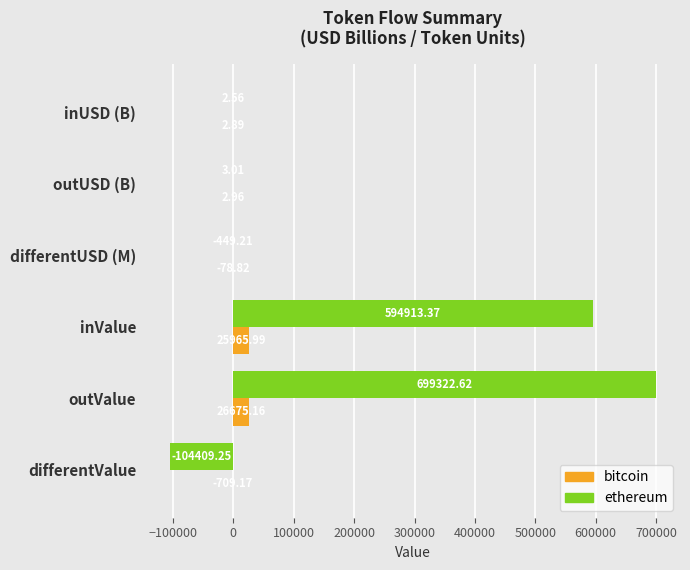

What is the greatest value displayed?

699322.6